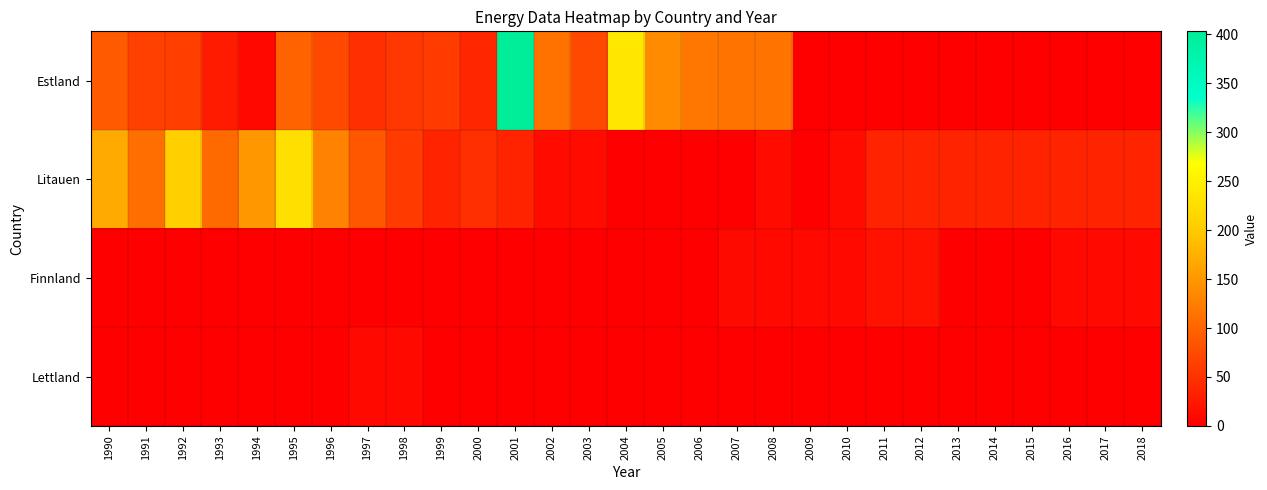

Which series has the widest spread of values?

Estland